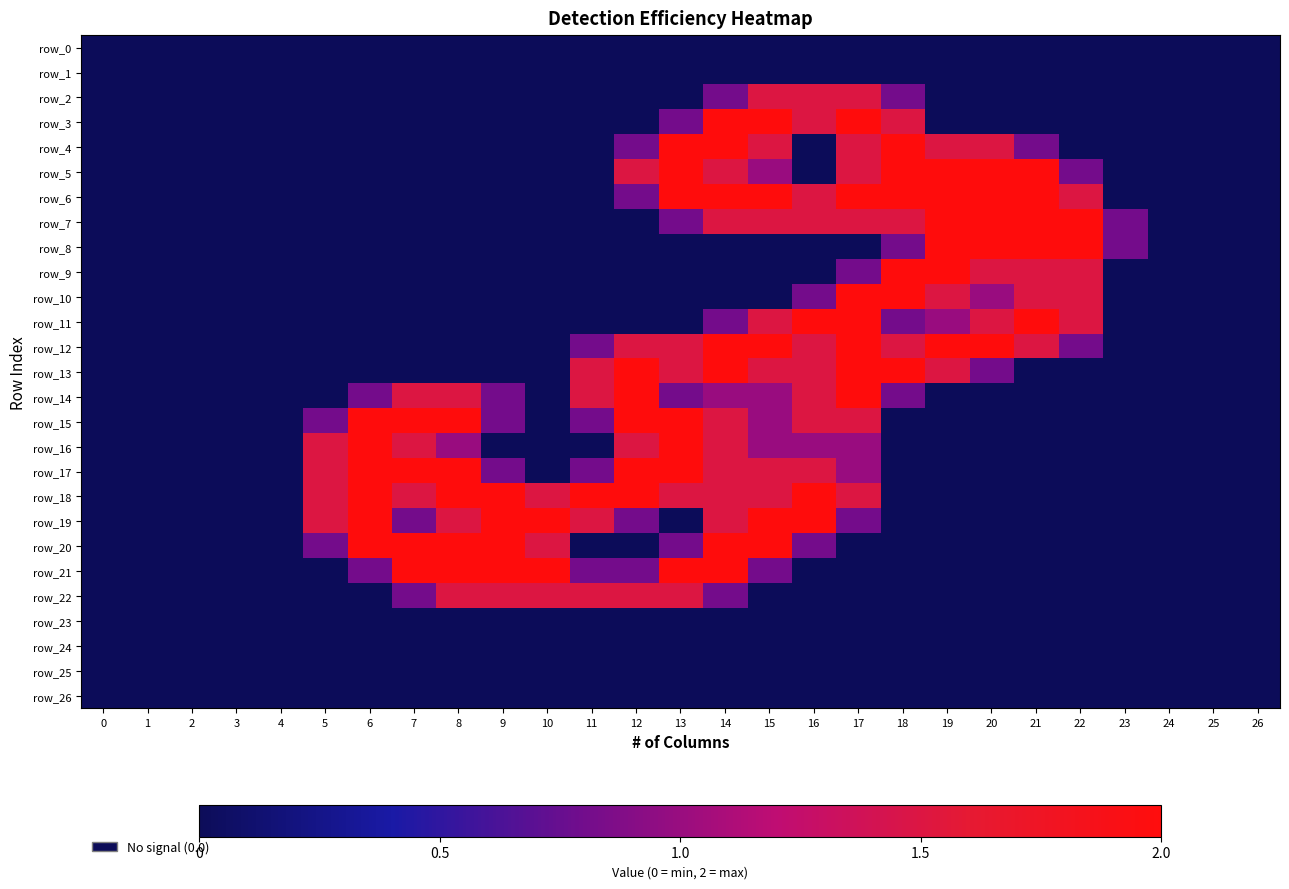

Rank the categories by row_0 value from highest to lowest.

0, 1, 2, 3, 4, 5, 6, 7, 8, 9, 10, 11, 12, 13, 14, 15, 16, 17, 18, 19, 20, 21, 22, 23, 24, 25, 26